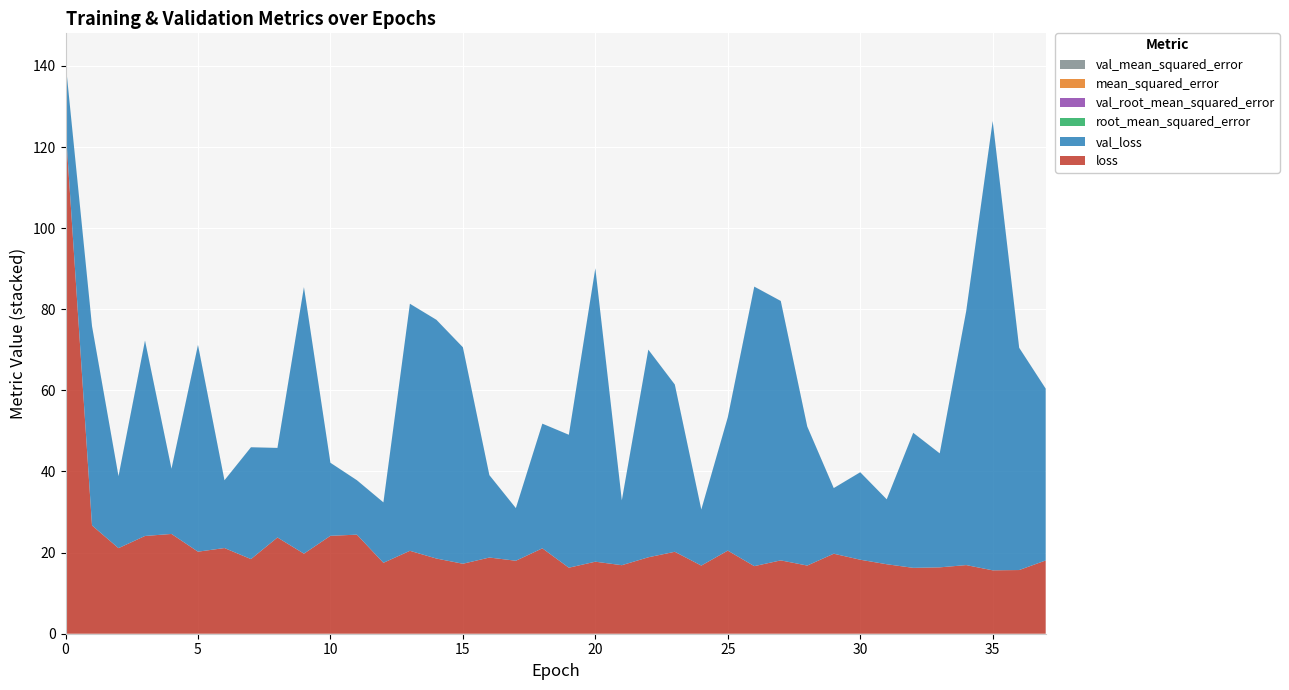

Reading right to left, list all the values displayed in this chart.

loss: 37=18.1	36=15.7	35=15.6	34=16.9	33=16.4	32=16.2	31=17.1	30=18.2	29=19.7	28=16.8	27=18.1	26=16.7	25=20.5	24=16.8	23=20.2	22=18.8	21=16.9	20=17.8	19=16.3	18=21.1	17=18.0	16=18.8	15=17.3	14=18.5	13=20.4	12=17.5	11=24.4	10=24.1	9=19.7	8=23.7	7=18.4	6=21.1	5=20.2	4=24.6	3=24.1	2=21.1	1=26.7	0=125.2
val_loss: 37=42.4	36=54.8	35=110.8	34=62.6	33=28.1	32=33.3	31=16.0	30=21.6	29=16.2	28=34.3	27=64.0	26=68.9	25=32.9	24=13.8	23=41.2	22=51.2	21=16.0	20=72.3	19=32.8	18=30.7	17=13.0	16=20.3	15=53.4	14=58.9	13=60.9	12=14.9	11=13.4	10=18.0	9=65.7	8=22.1	7=27.6	6=16.7	5=51.0	4=16.1	3=48.2	2=17.7	1=49.1	0=15.8
mean_squared_error: 37=0.0	36=0.0	35=0.0	34=0.0	33=0.0	32=0.0	31=0.0	30=0.0	29=0.0	28=0.0	27=0.0	26=0.0	25=0.0	24=0.0	23=0.0	22=0.0	21=0.0	20=0.0	19=0.0	18=0.0	17=0.0	16=0.0	15=0.0	14=0.0	13=0.0	12=0.0	11=0.0	10=0.0	9=0.0	8=0.0	7=0.0	6=0.0	5=0.0	4=0.0	3=0.0	2=0.0	1=0.0	0=0.0
val_mean_squared_error: 37=0.0	36=0.0	35=0.0	34=0.0	33=0.0	32=0.0	31=0.0	30=0.0	29=0.0	28=0.0	27=0.0	26=0.0	25=0.0	24=0.0	23=0.0	22=0.0	21=0.0	20=0.0	19=0.0	18=0.0	17=0.0	16=0.0	15=0.0	14=0.0	13=0.0	12=0.0	11=0.0	10=0.0	9=0.0	8=0.0	7=0.0	6=0.0	5=0.0	4=0.0	3=0.0	2=0.0	1=0.0	0=0.0
root_mean_squared_error: 37=0.0	36=0.0	35=0.0	34=0.0	33=0.0	32=0.0	31=0.0	30=0.0	29=0.0	28=0.0	27=0.0	26=0.0	25=0.0	24=0.0	23=0.0	22=0.0	21=0.0	20=0.0	19=0.0	18=0.0	17=0.0	16=0.0	15=0.0	14=0.0	13=0.0	12=0.0	11=0.0	10=0.0	9=0.0	8=0.0	7=0.0	6=0.0	5=0.0	4=0.0	3=0.0	2=0.0	1=0.0	0=0.0
val_root_mean_squared_error: 37=0.0	36=0.0	35=0.0	34=0.0	33=0.0	32=0.0	31=0.0	30=0.0	29=0.0	28=0.0	27=0.0	26=0.0	25=0.0	24=0.0	23=0.0	22=0.0	21=0.0	20=0.0	19=0.0	18=0.0	17=0.0	16=0.0	15=0.0	14=0.0	13=0.0	12=0.0	11=0.0	10=0.0	9=0.0	8=0.0	7=0.0	6=0.0	5=0.0	4=0.0	3=0.0	2=0.0	1=0.0	0=0.0